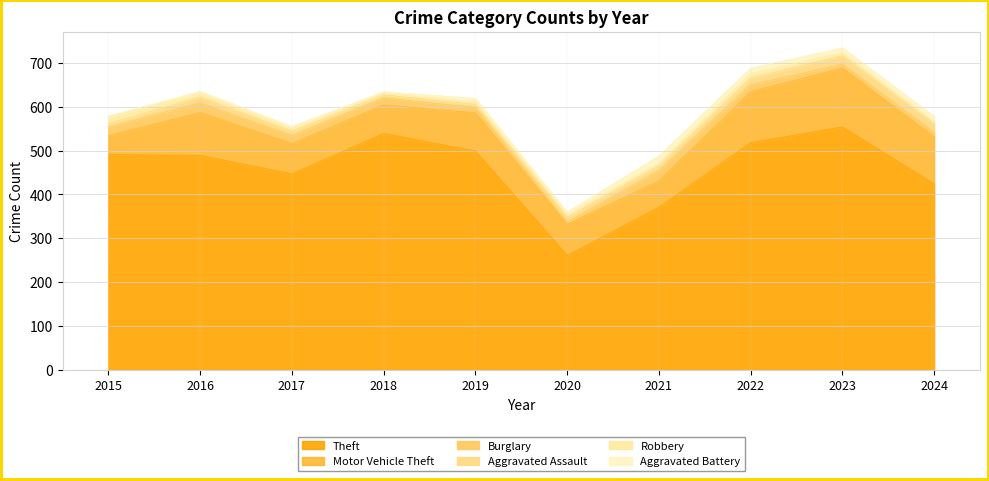

How many interior local peaks does the Robbery series have?

1